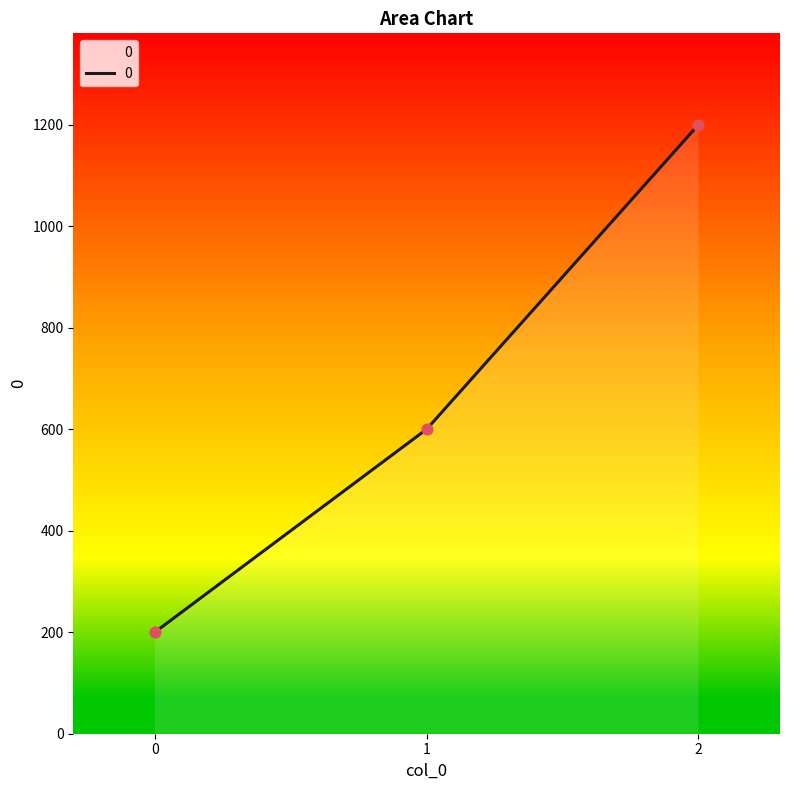

Approximately how many times larger is the value at 2 compared to 1?

2.0